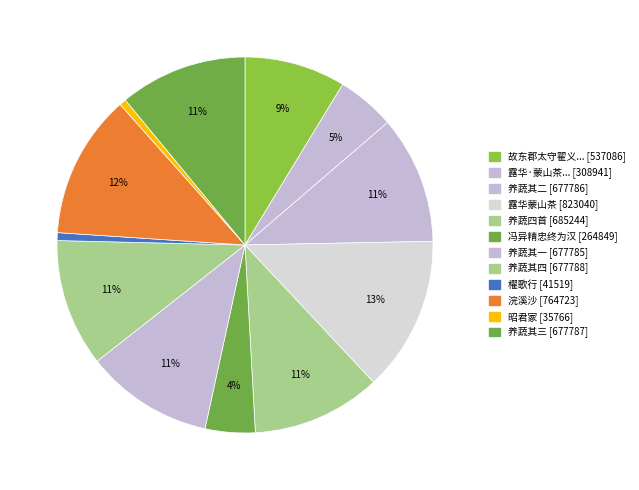

To the nearest percent, what is the difference between the largest and smallest slice percentages?

13%